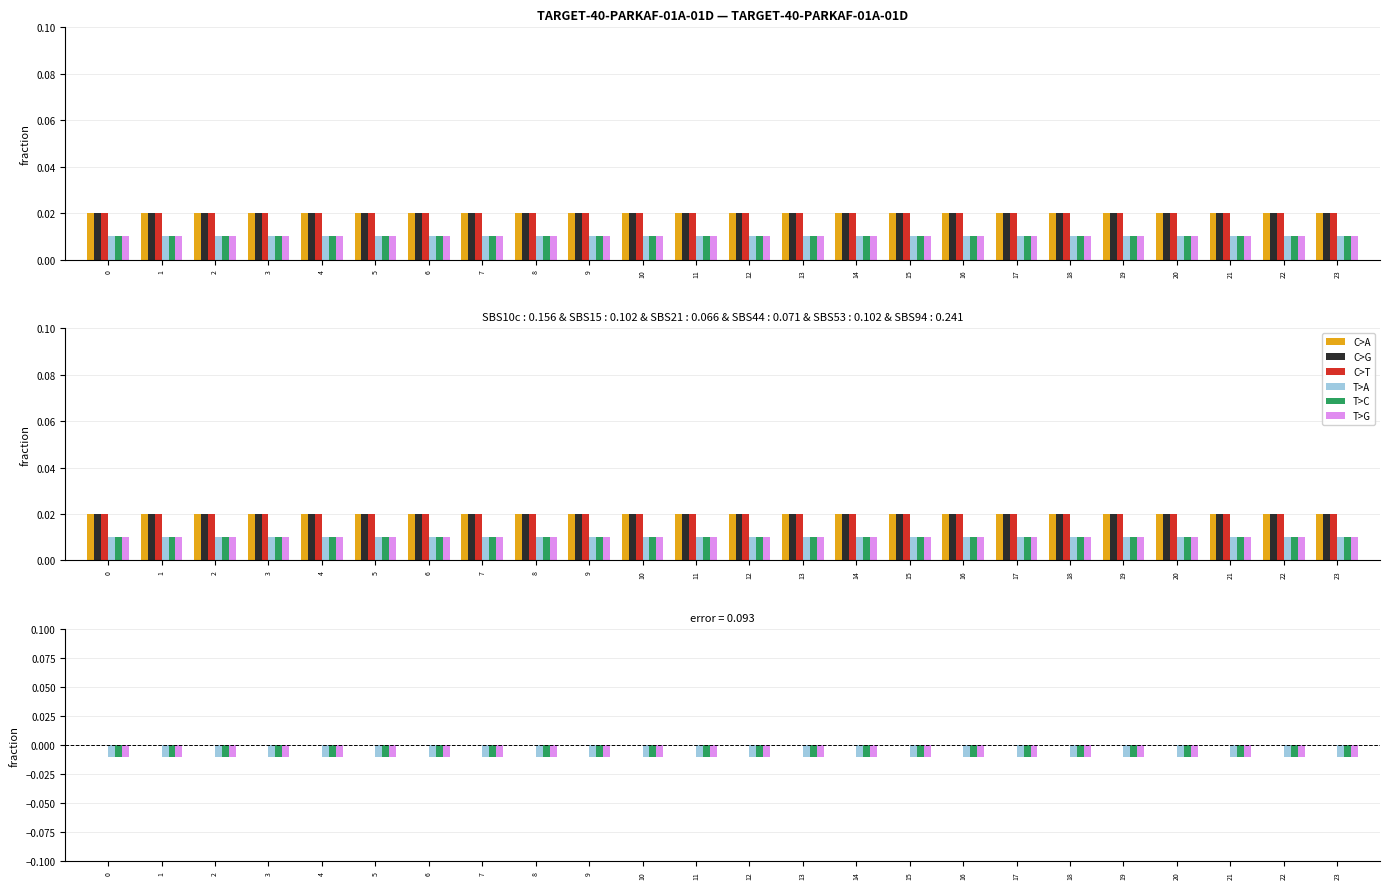

True or false: C>T has a value of 0.0 at 17.

True